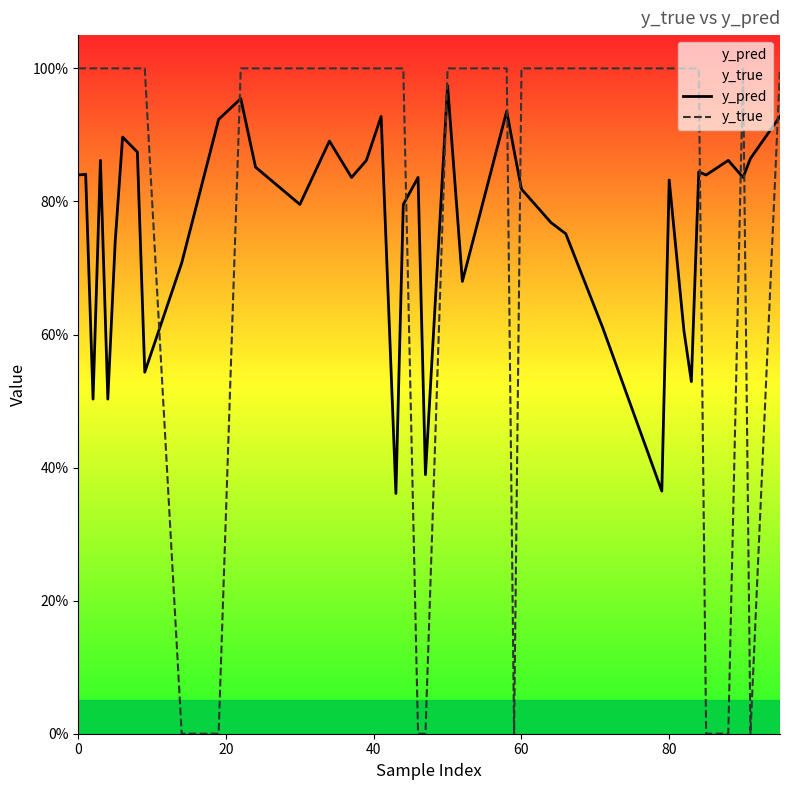

What is the difference between the second highest and second lowest values in the y_pred series?

0.6